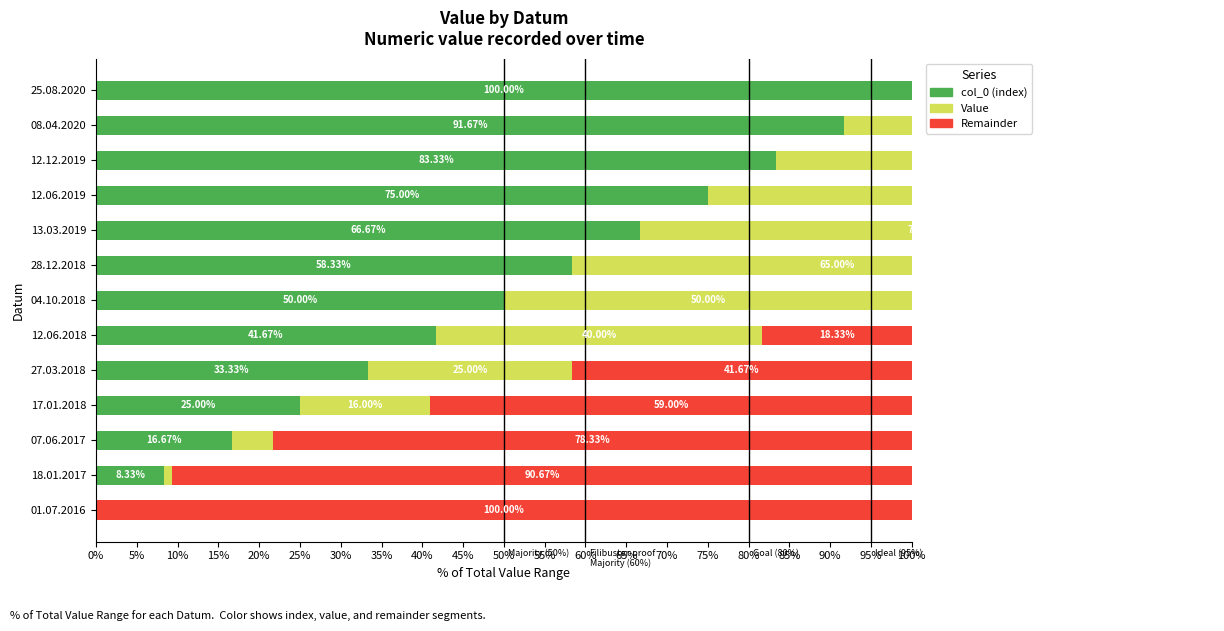

What is the approximate value of Value at 13.03.2019?

70.0